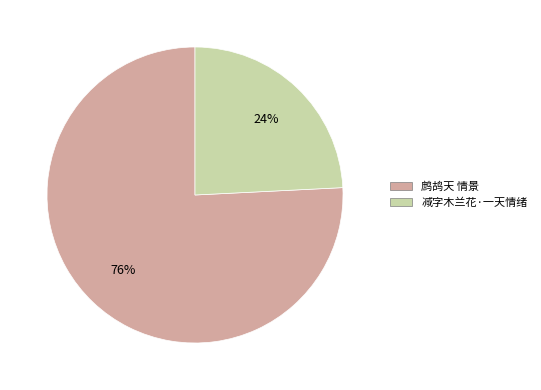

True or false: 鹧鸪天 情景 accounts for 76% of the total.

True